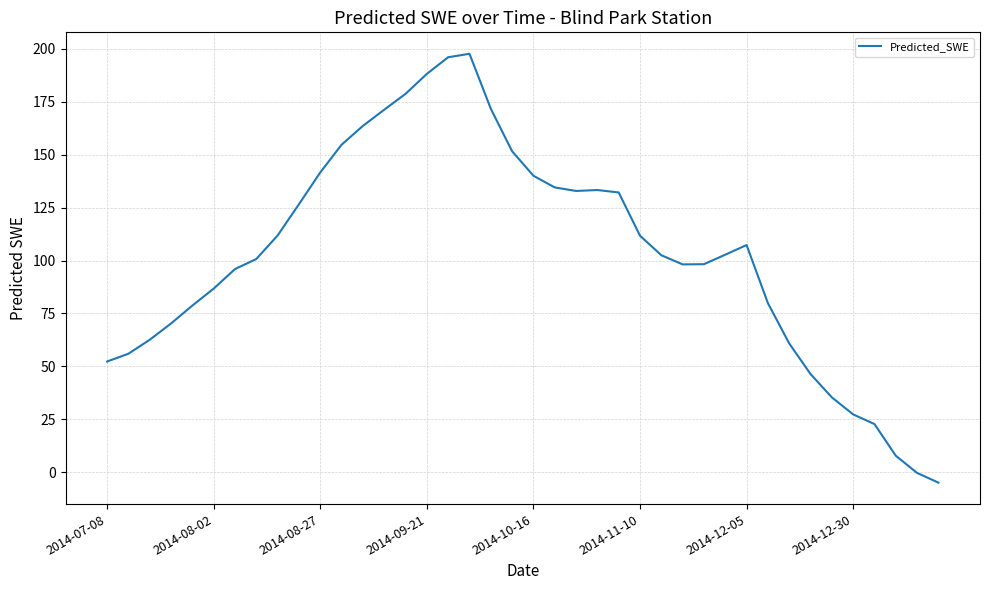

What is the maximum value shown in the chart?

197.7